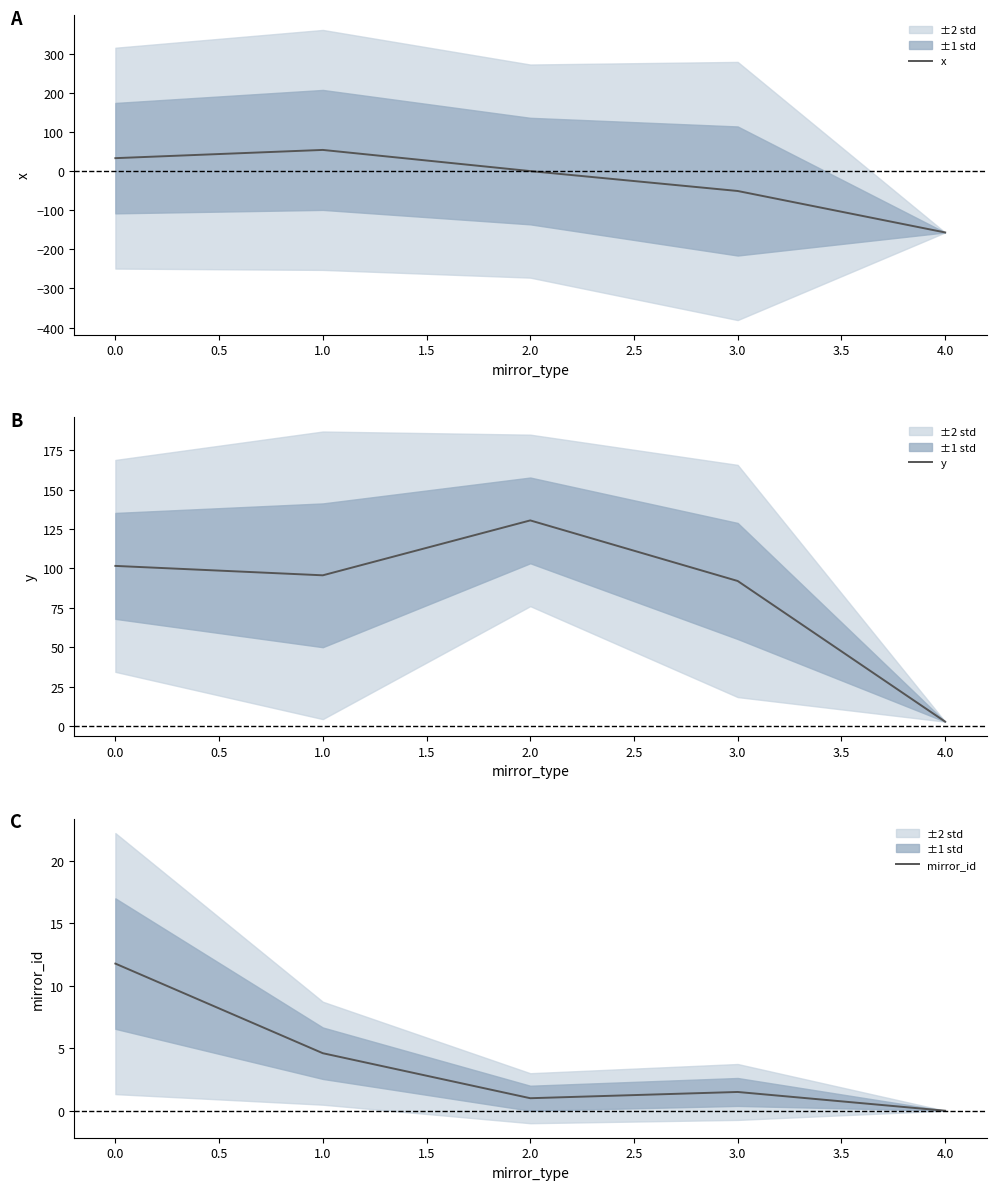

Does the chart display data point markers on the line(s)?

No